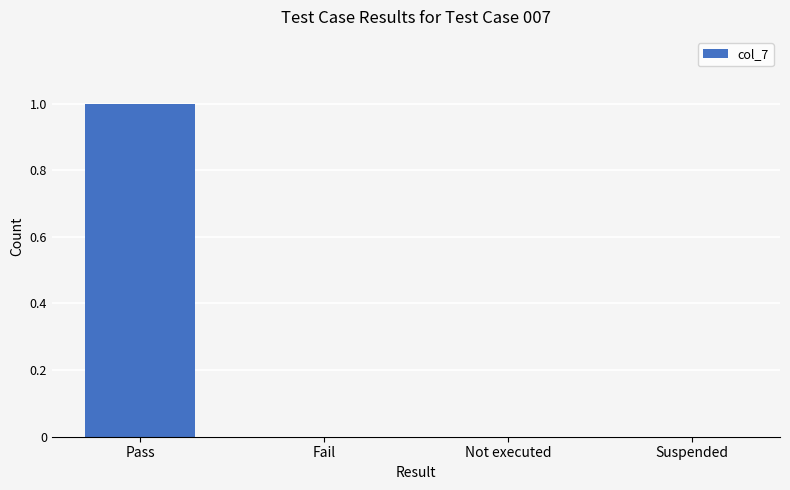

What is the change in value from Pass to Not executed?

-1